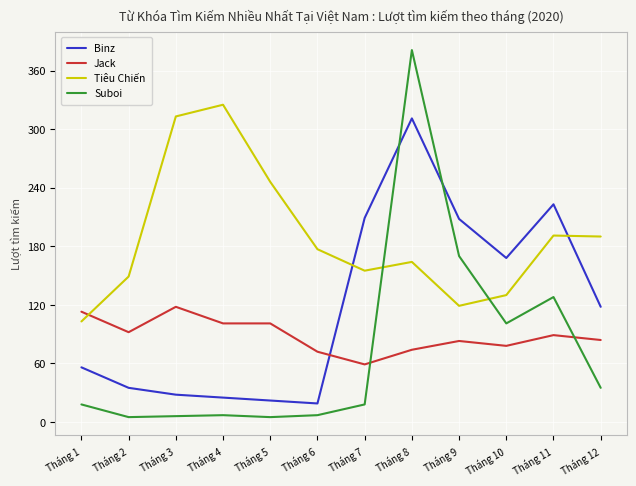

Count the number of data series in this chart.

4